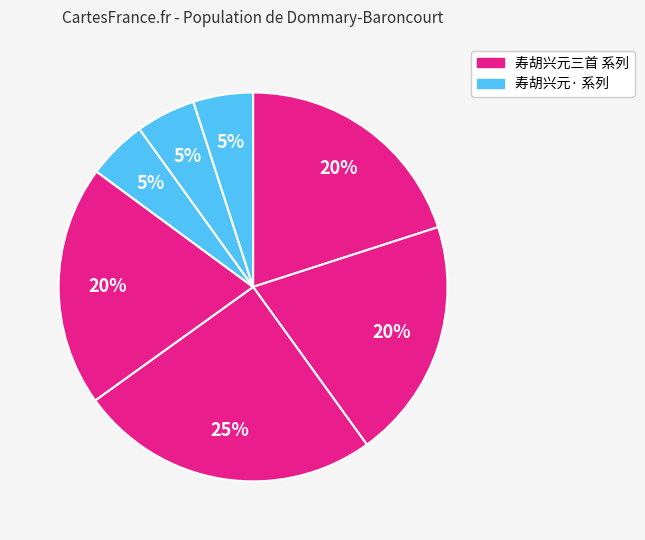

How many slices are in this pie chart?

7